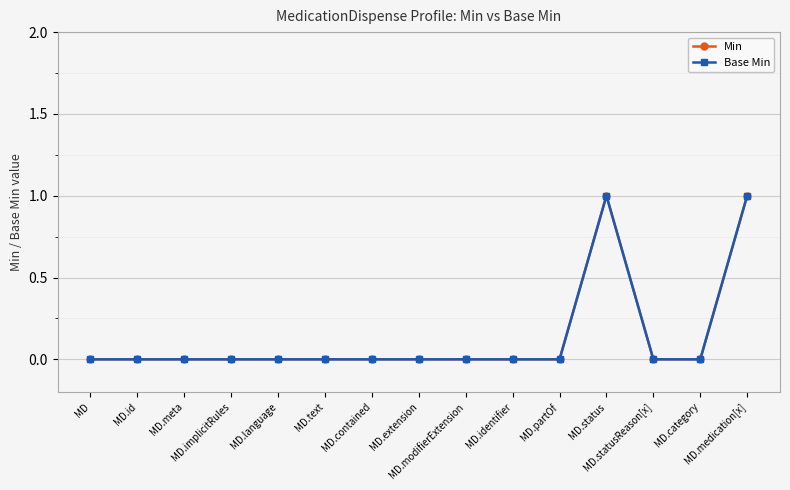

True or false: Base Min has more than 0 points higher than both neighbors.

True